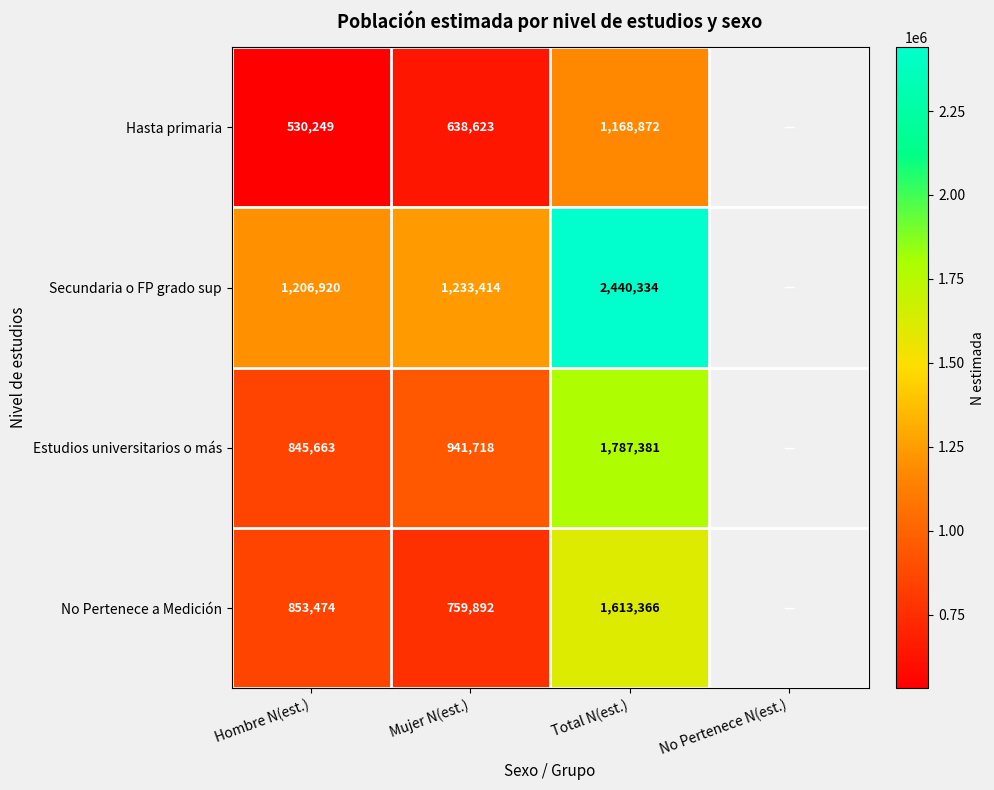

What is the spread (max minus min) of values at Hombre N(est.)?

676671